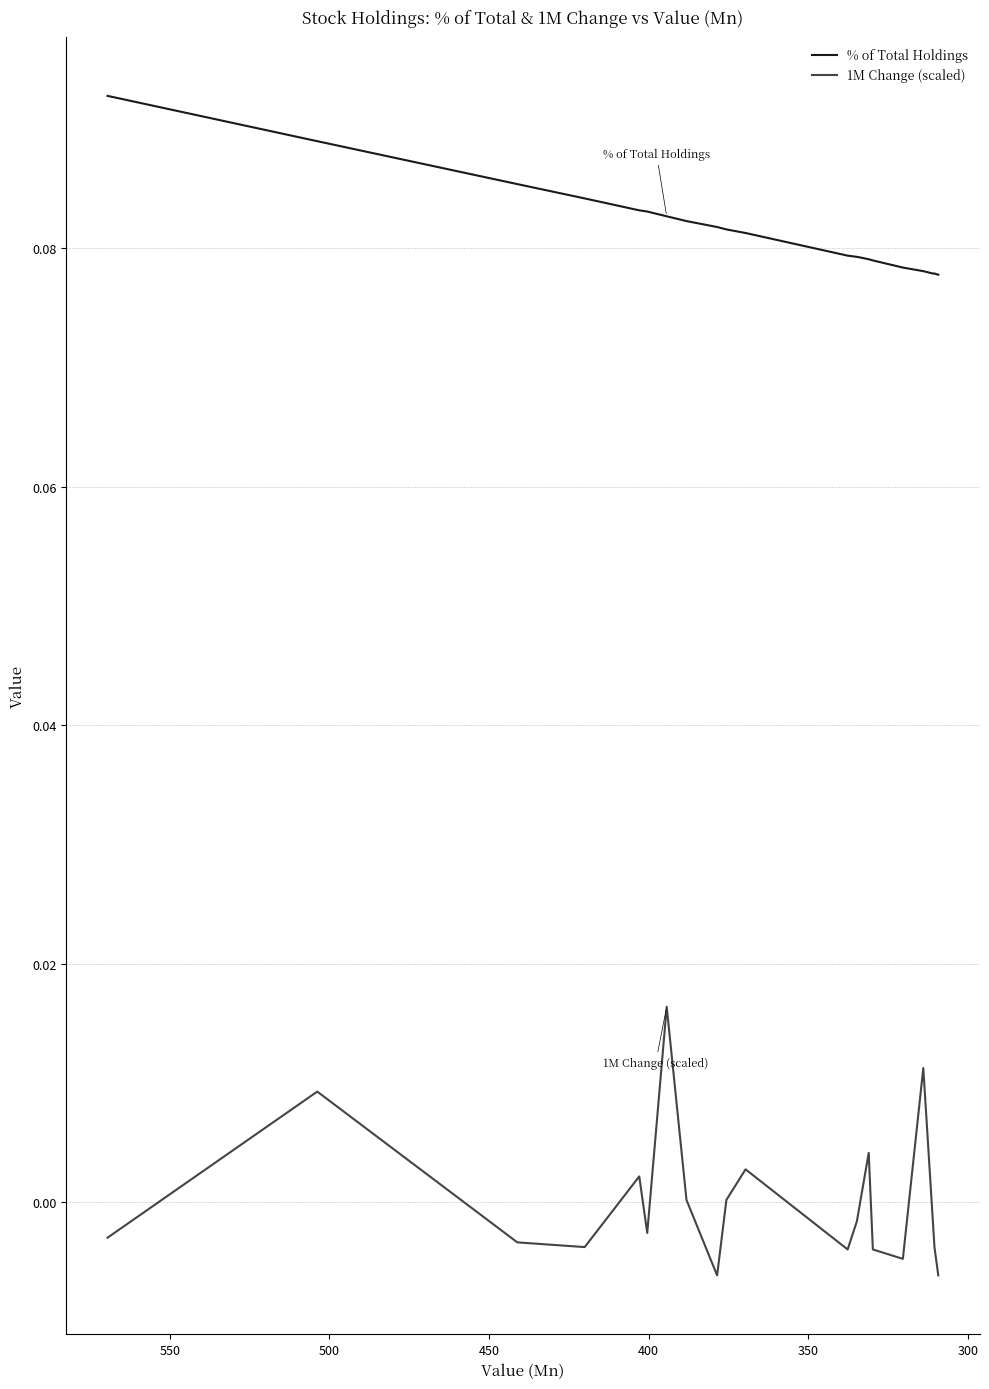

Reading right to left, extract all data points from this chart.

% of Total Holdings: 0.1	0.1	0.1	0.1	0.1	0.1	0.1	0.1	0.1	0.1	0.1	0.1	0.1	0.1	0.1	0.1	0.1	0.1	0.1	0.1
1M Change (scaled): -0.0	-0.0	-0.0	0.0	-0.0	-0.0	0.0	-0.0	-0.0	0.0	0.0	-0.0	0.0	0.0	-0.0	0.0	-0.0	-0.0	0.0	-0.0